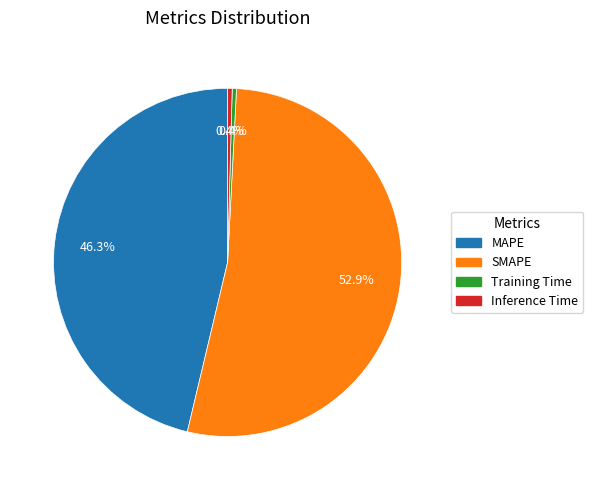

Between MAPE and Training Time, which is larger?

MAPE